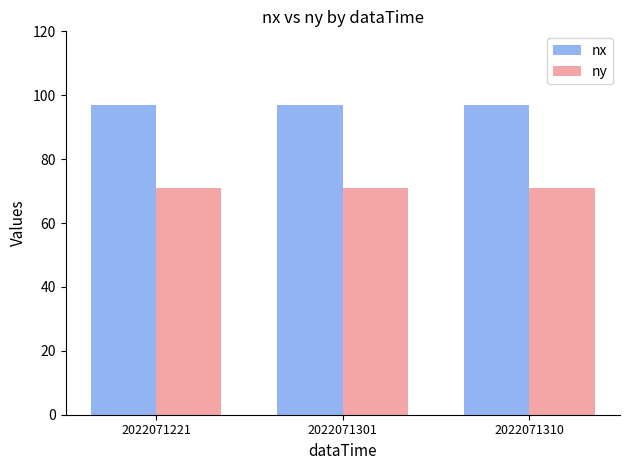

Reading right to left, transcribe all the data shown in this chart.

nx: 97	97	97
ny: 71	71	71